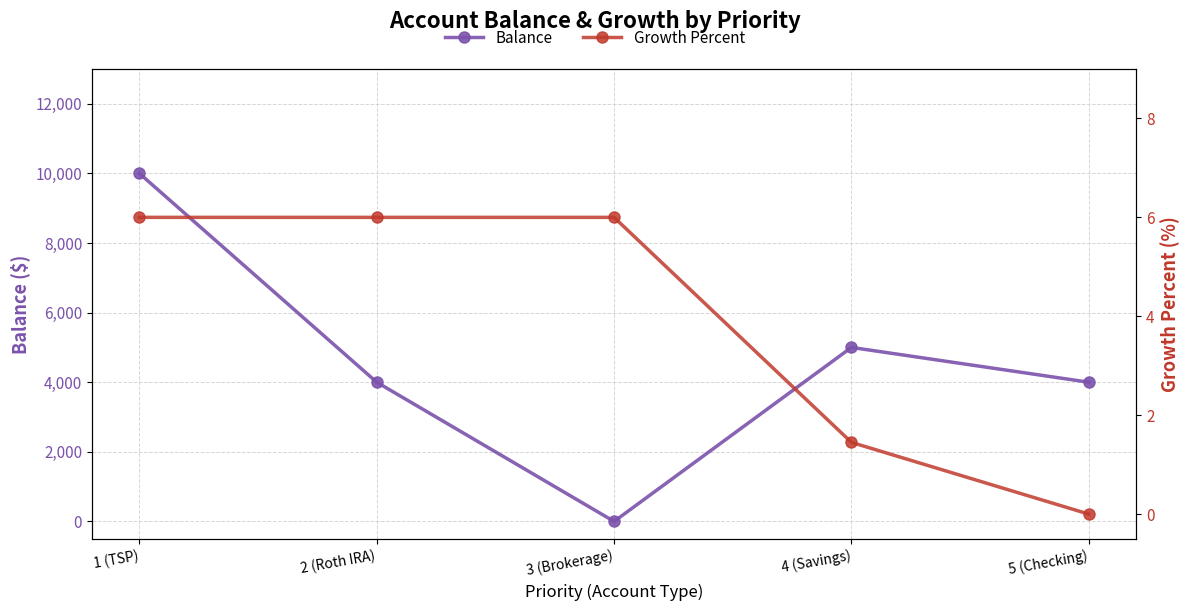

Reading left to right, extract all data points from this chart.

Balance: 1 (TSP)=10000.0	2 (Roth IRA)=4000.0	3 (Brokerage)=0.0	4 (Savings)=5000.0	5 (Checking)=4000.0
Growth Percent: 1 (TSP)=6.0	2 (Roth IRA)=6.0	3 (Brokerage)=6.0	4 (Savings)=1.4	5 (Checking)=0.0